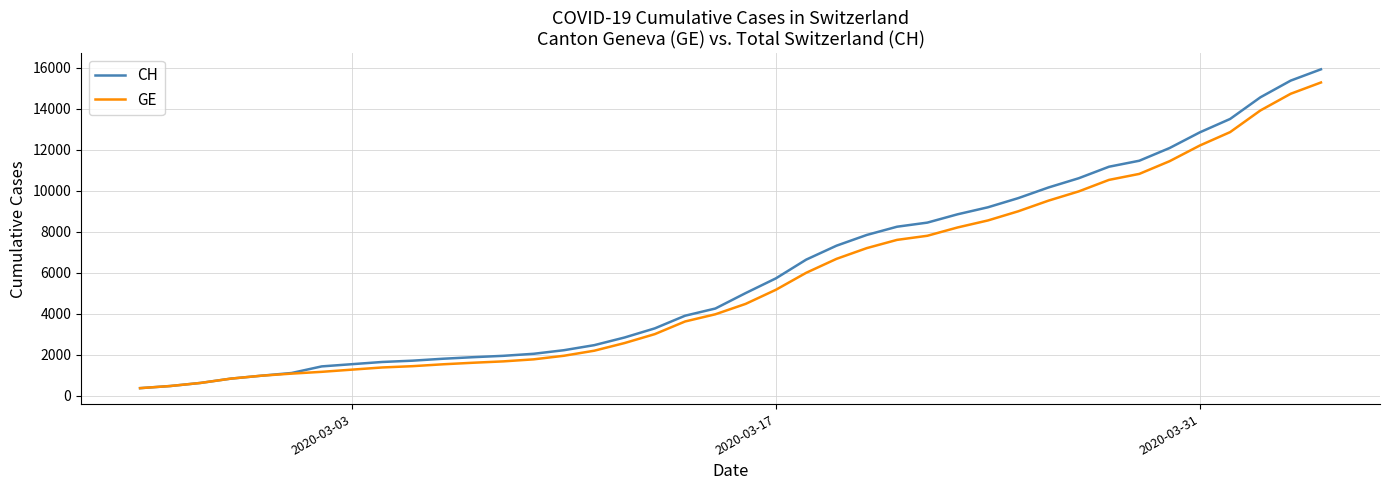

What is the maximum value shown in the chart?

15926